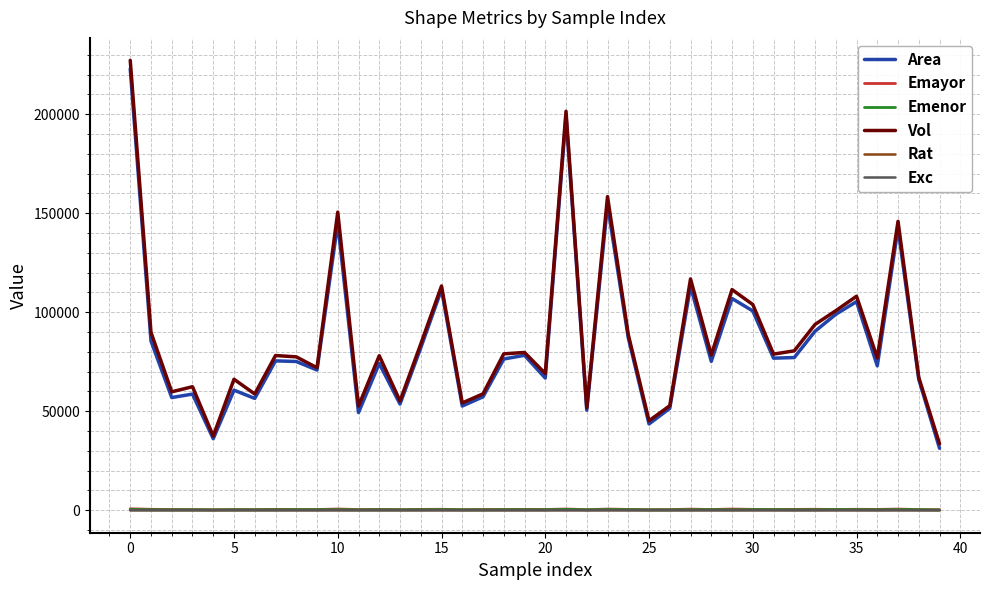

Which series has the largest range (max minus min)?

Vol